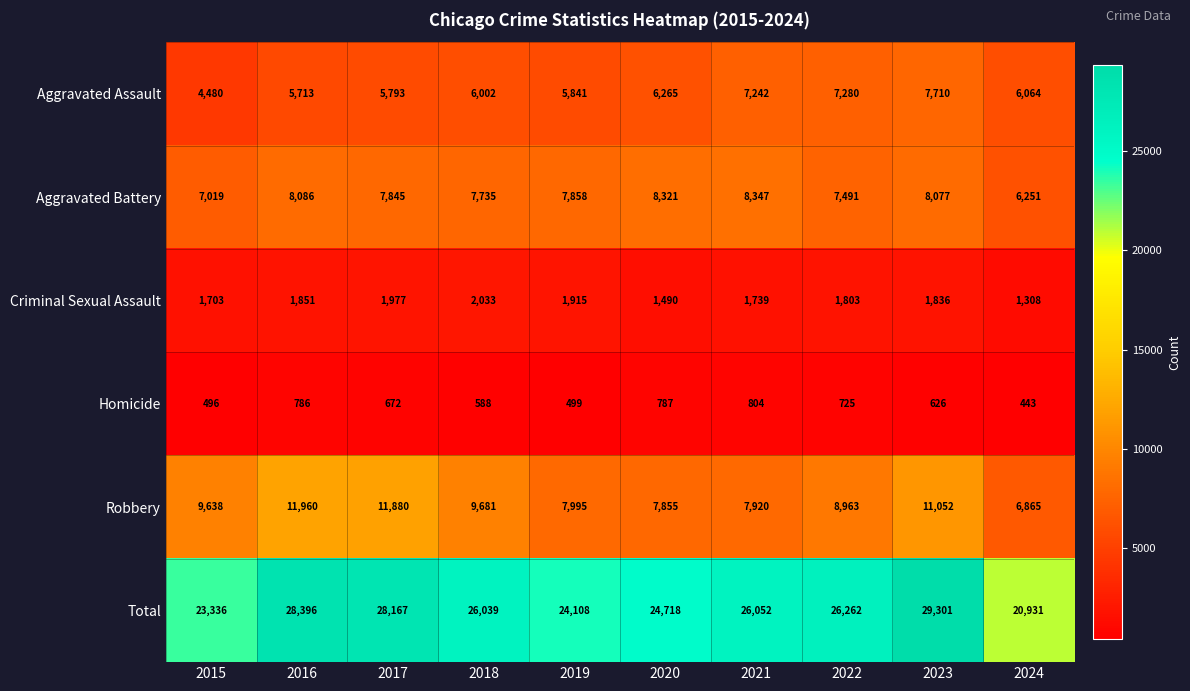

What is the difference between the maximum and minimum values in the Criminal Sexual Assault series?

725